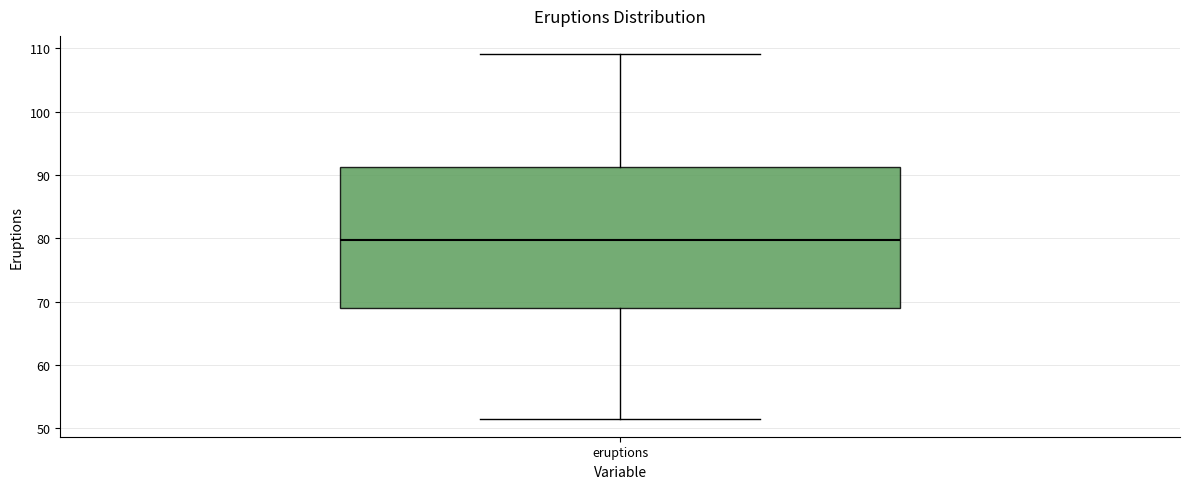

Transcribe this box plot: give where the median line is, the range the box spans, and where the two whiskers end, as read against the y-axis. The values are not printed on the chart, so give them approximately, as read against the axis.

median 80, box 69 to 91, whiskers 52 to 109